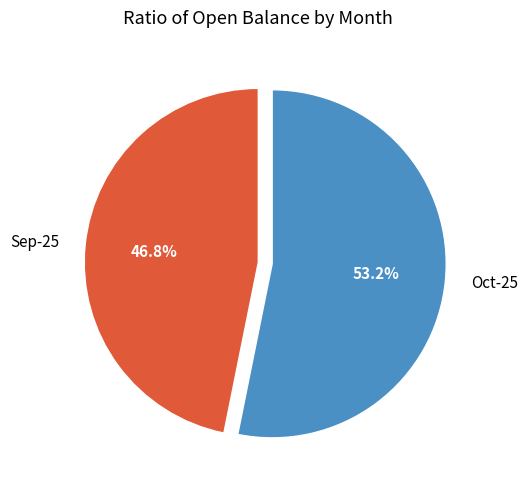

What percentage do Sep-25 and Oct-25 together represent?

100.0%